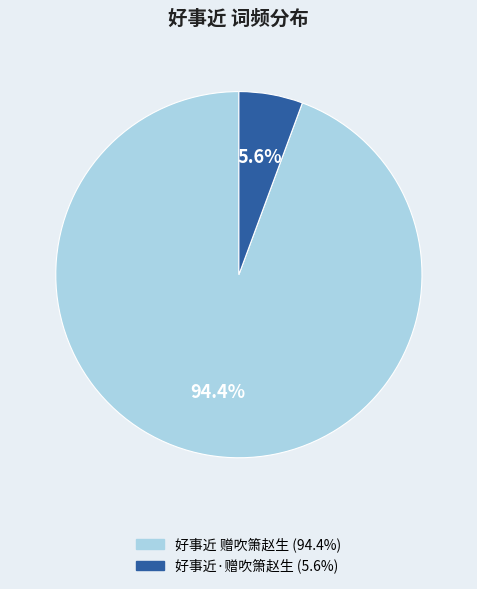

What is the ratio of the value at 好事近·赠吹箫赵生 to the value at 好事近 赠吹箫赵生?

0.1